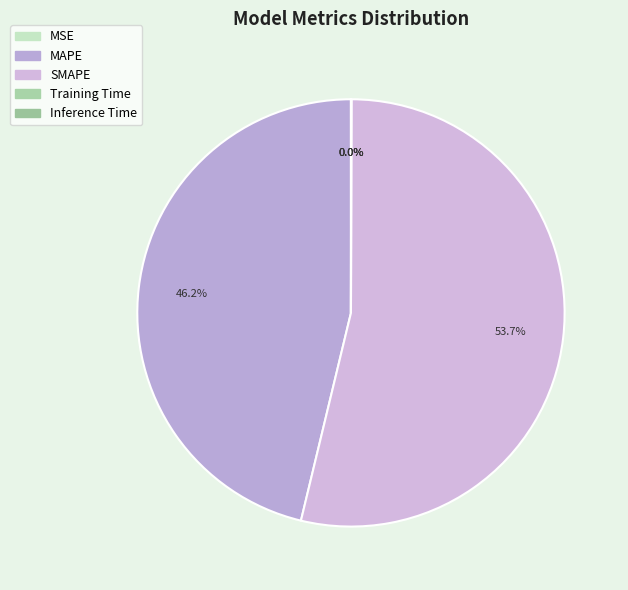

Do SMAPE and MAPE together represent more than half of the pie?

Yes